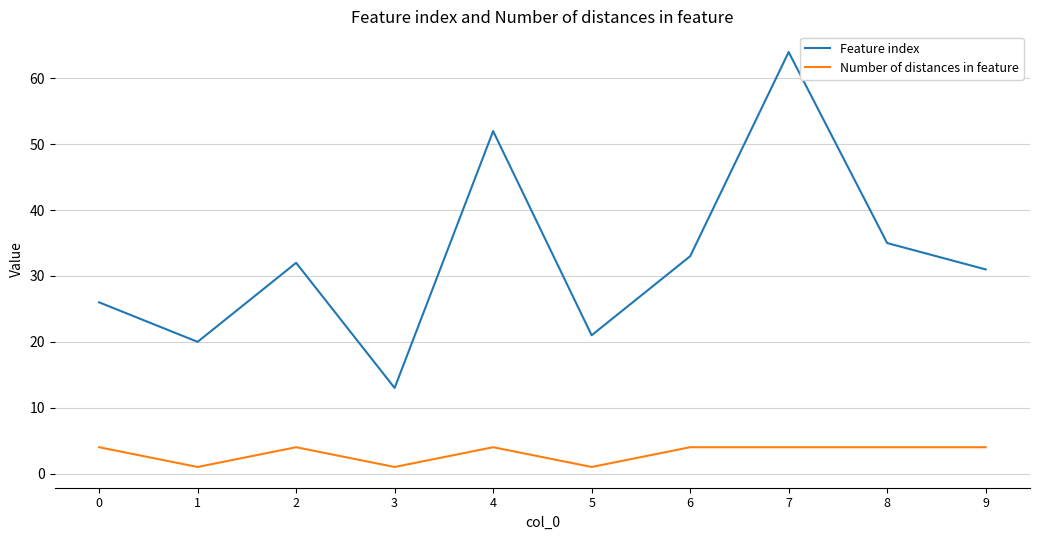

True or false: Feature index and Number of distances in feature intersect in this chart.

False